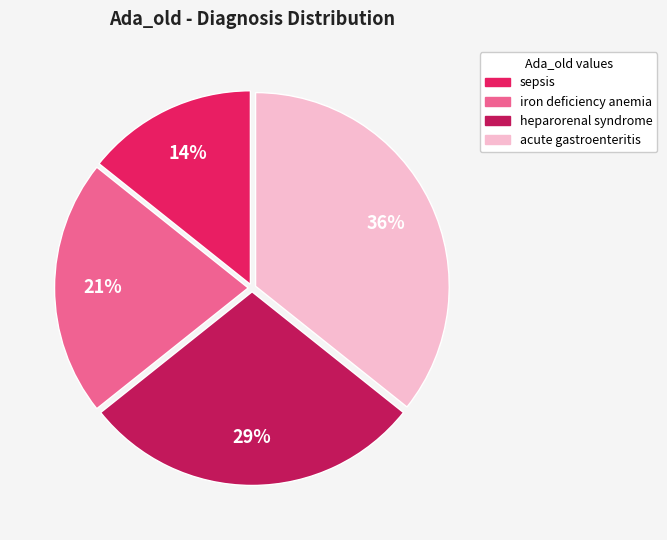

To the nearest percent, what is the average slice percentage?

25%